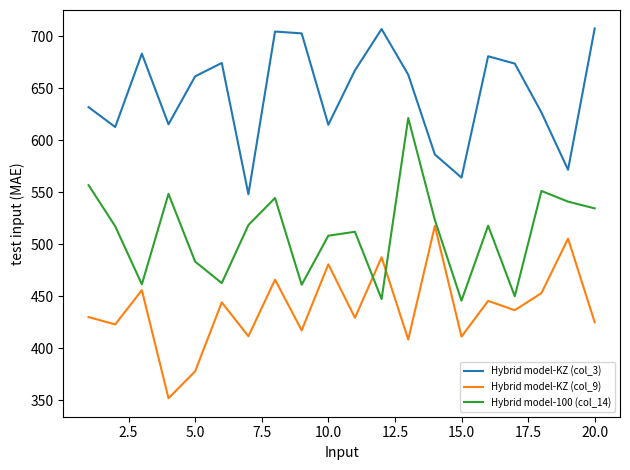

What are all the series names shown in the legend?

Hybrid model-KZ (col_3), Hybrid model-KZ (col_9), Hybrid model-100 (col_14)